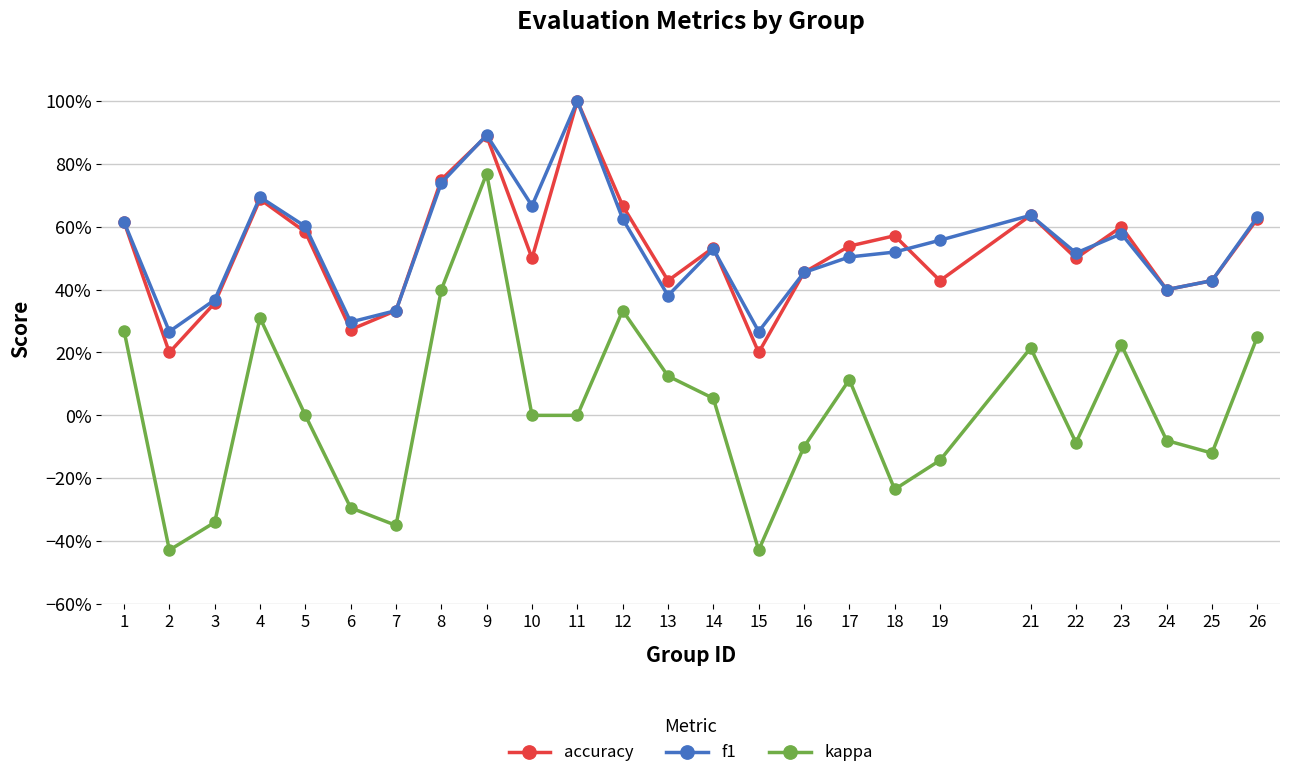

What is the difference between the kappa values at 26 and 18?

0.5